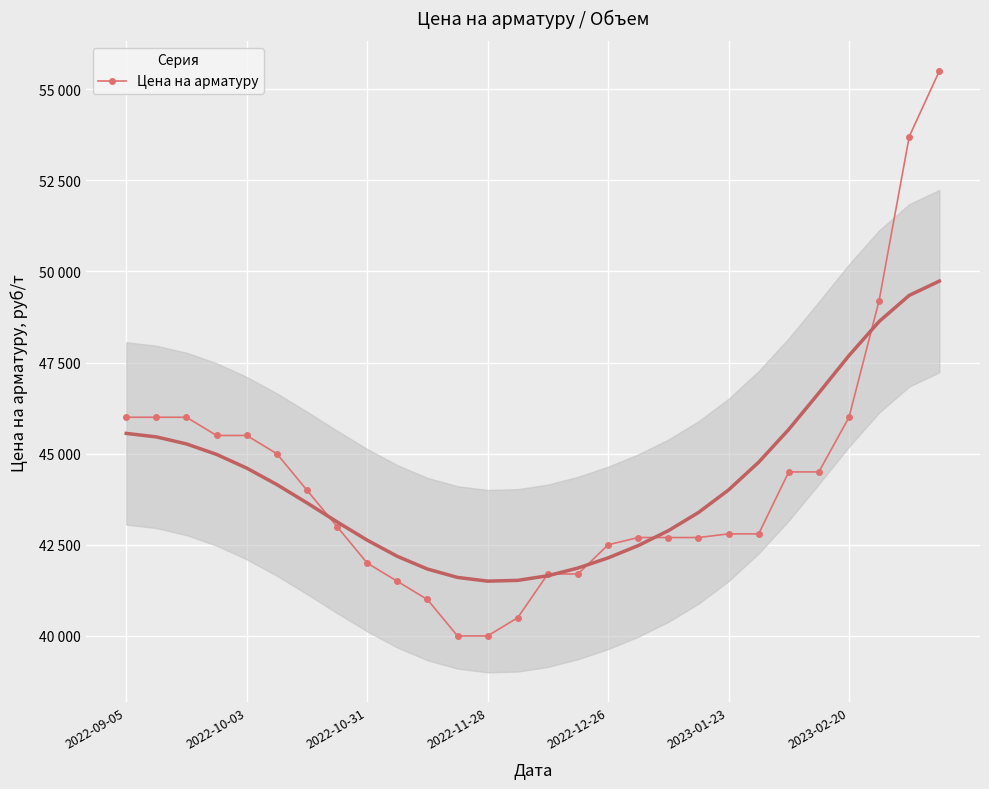

What is the average value?

44250